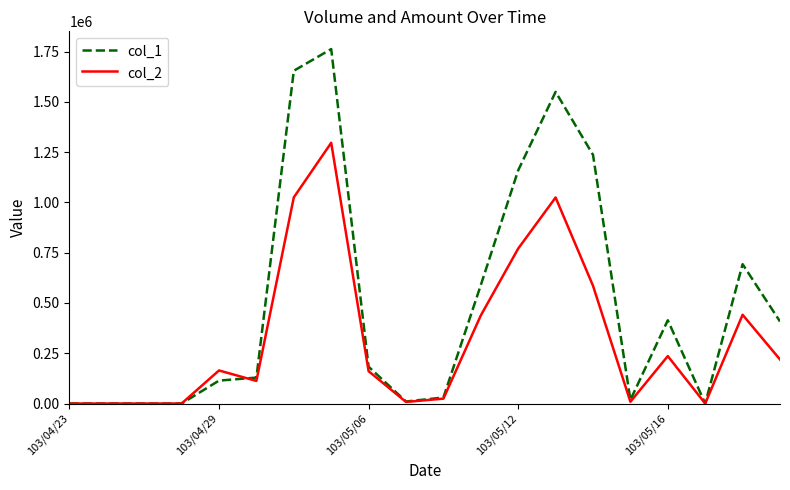

Which series ends up on top after the final intersection of col_2 and col_1?

col_1